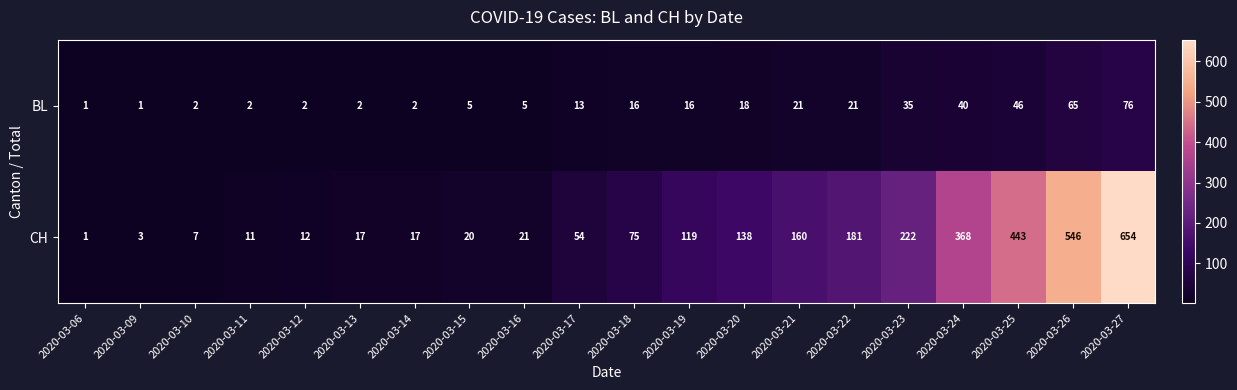

Which series has the largest total across all categories?

CH